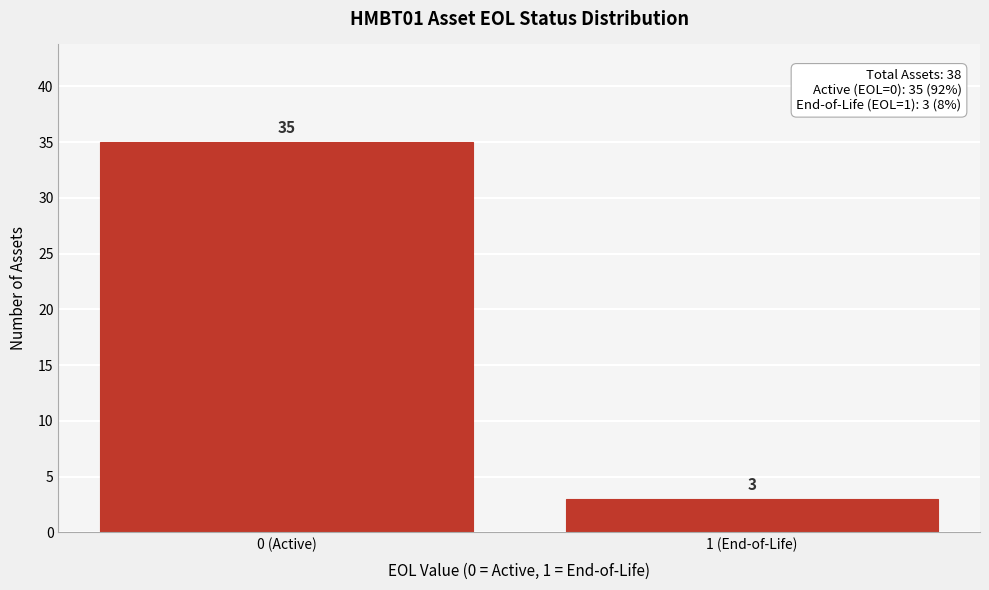

Reading left to right, extract all data points from this chart.

0 (Active)=35	1 (End-of-Life)=3